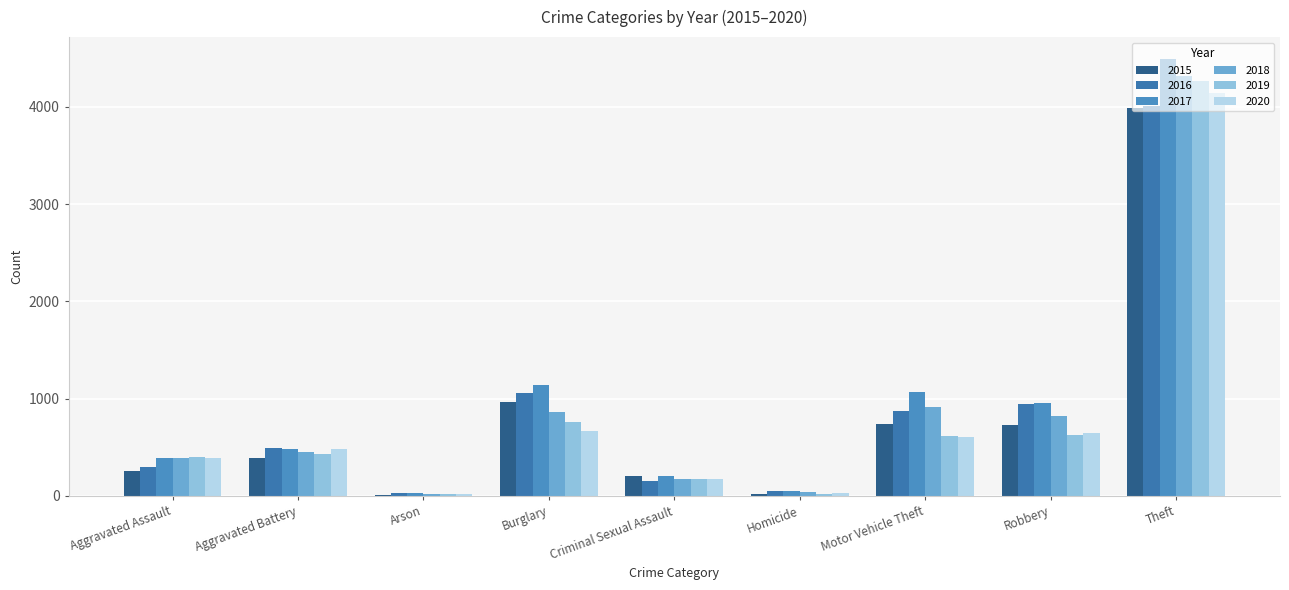

What is the value of the 2018 bar at the 9th from the left?

4317